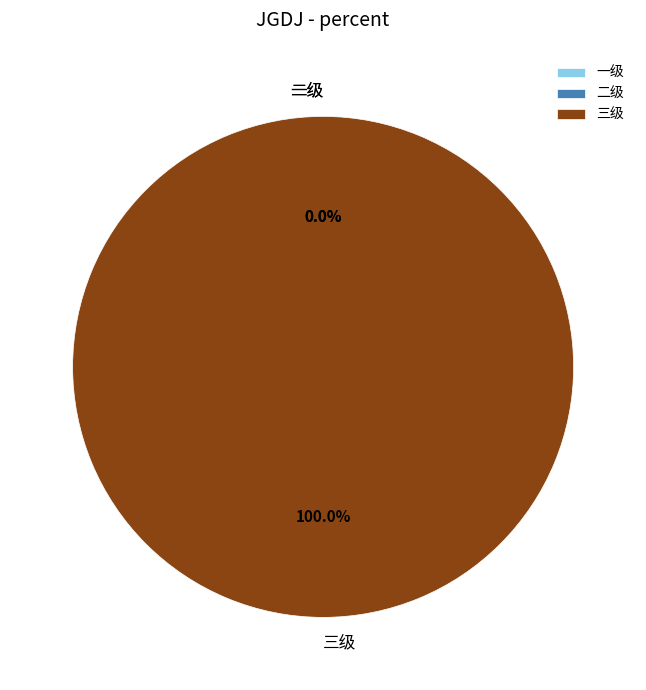

Is 一级 the majority of the pie?

No